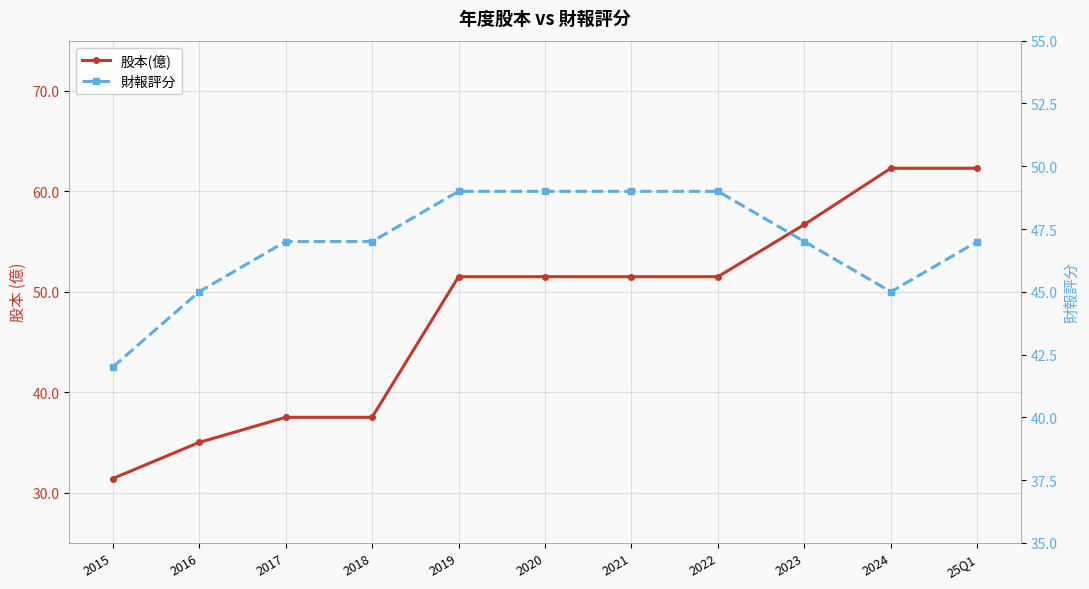

What is the average value of the 股本(億) series?

48.1